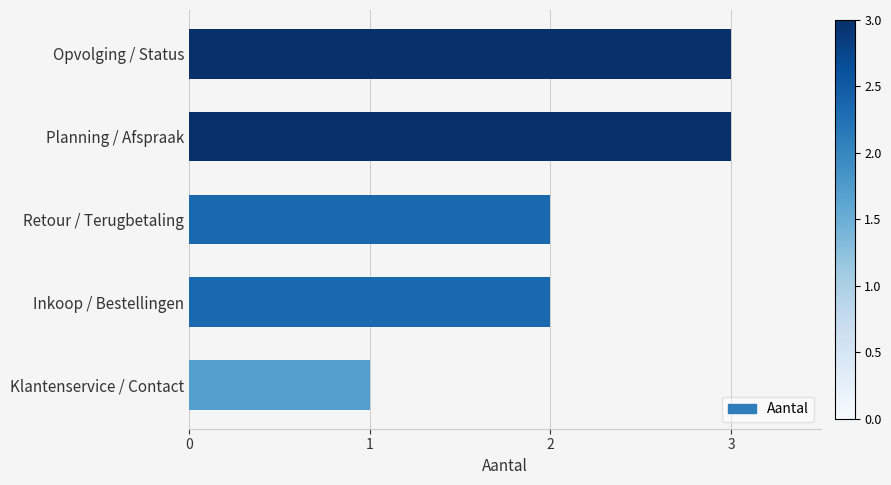

What is the sum of the values at Planning / Afspraak and Inkoop / Bestellingen?

5